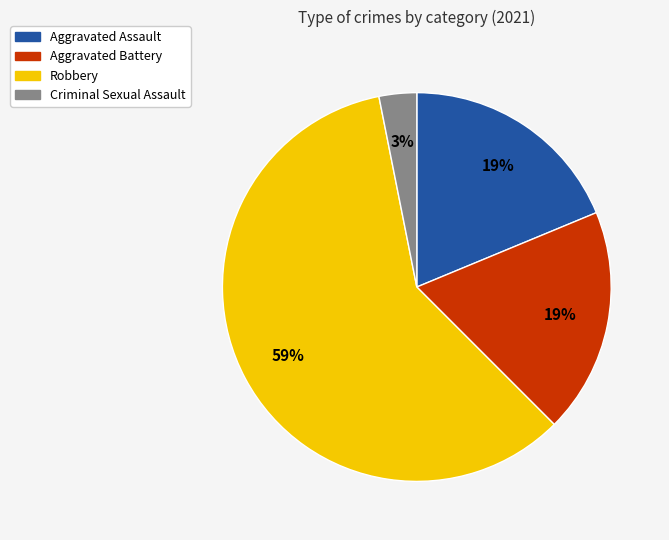

How many segments does this pie chart have?

4